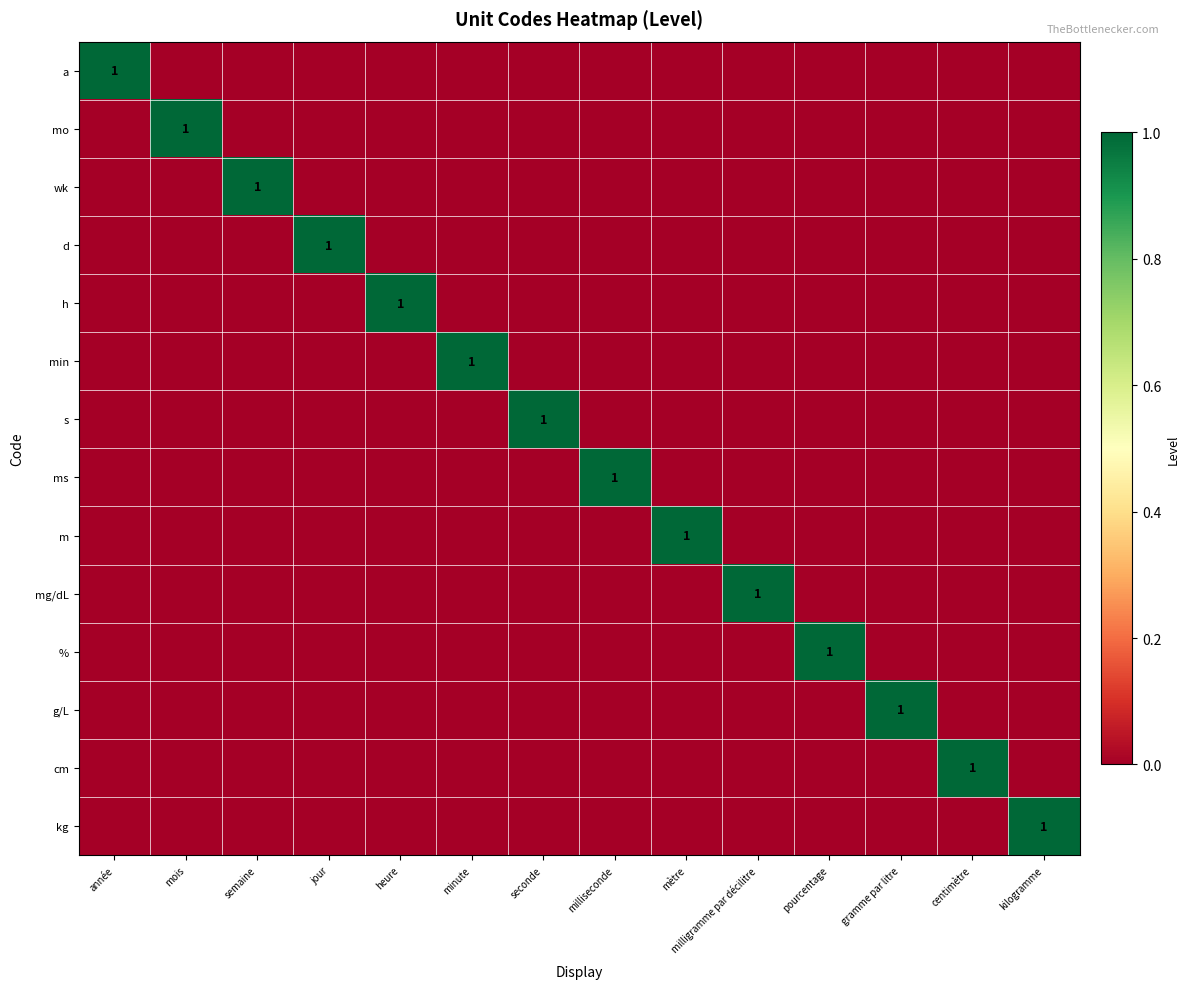

How many values in the a series exceed 0?

1